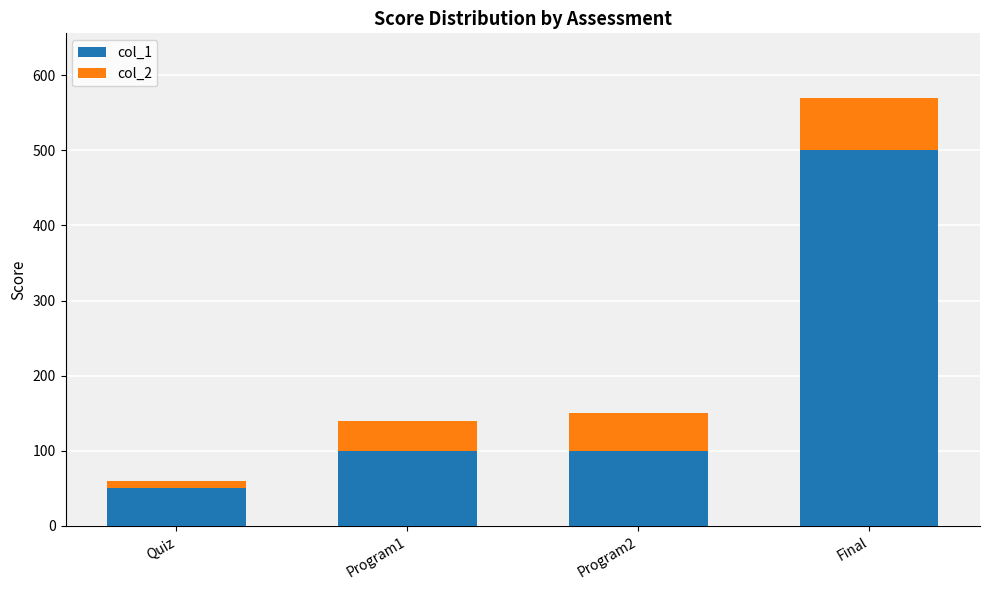

What is the difference between the maximum and minimum values in the col_1 series?

450